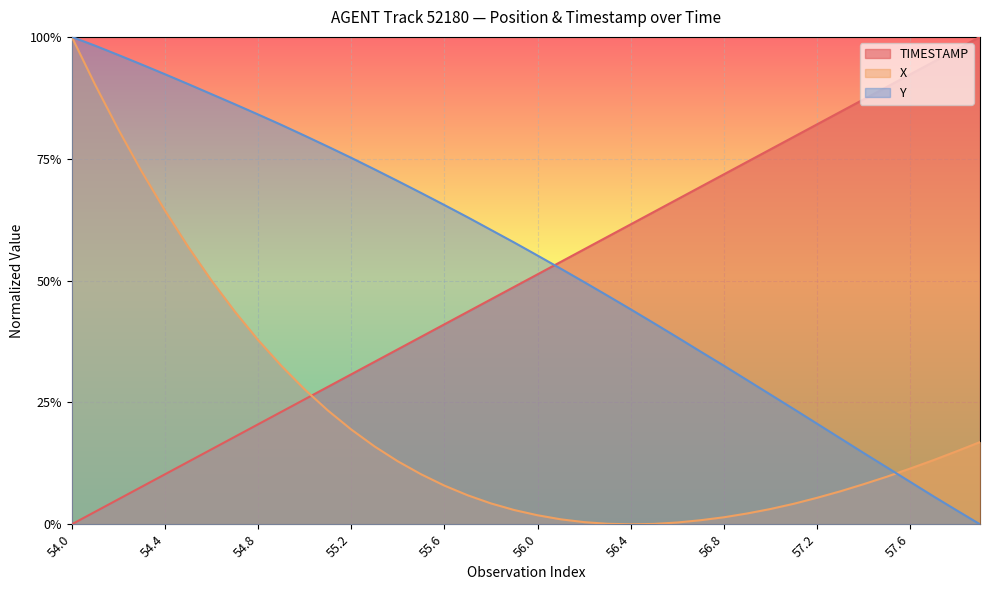

Is it true that TIMESTAMP equals 1.0 at 56.6?

False